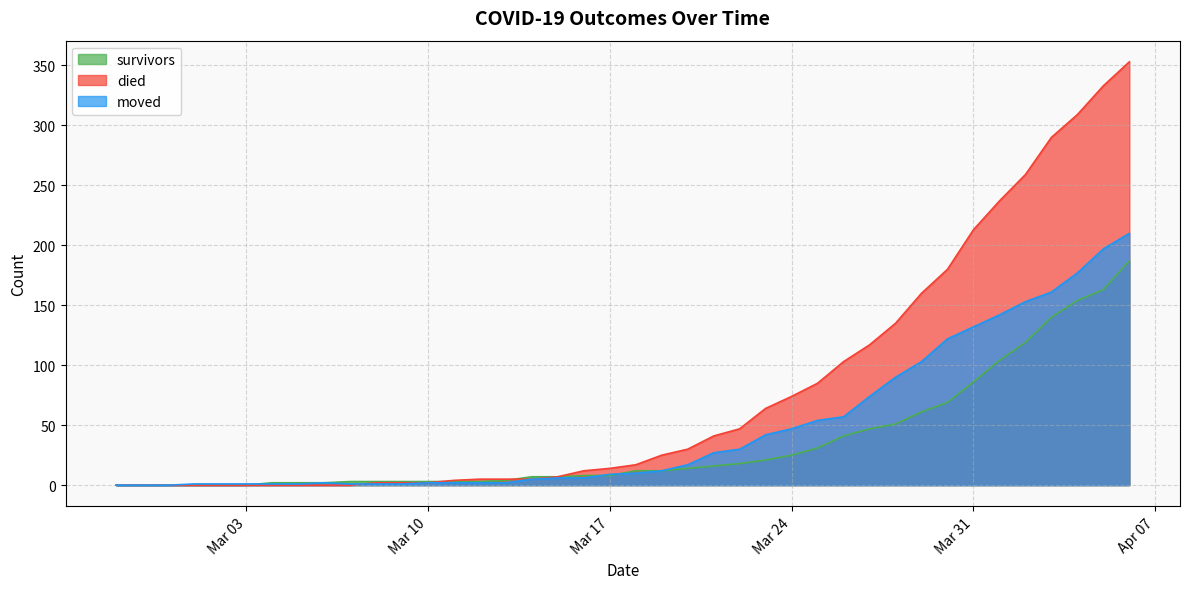

At which label is survivors closest to 93?

Mar 31